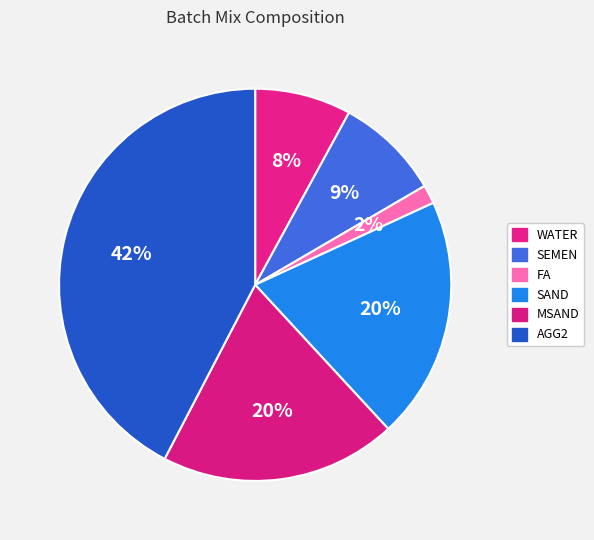

To the nearest percent, what is the average slice percentage?

17%